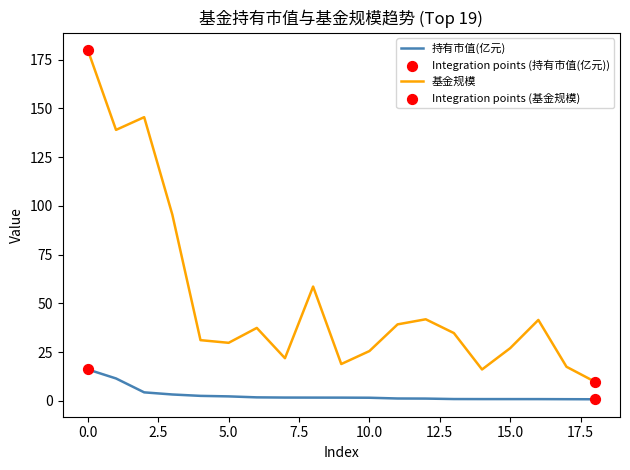

Which series has the largest total across all categories?

基金规模